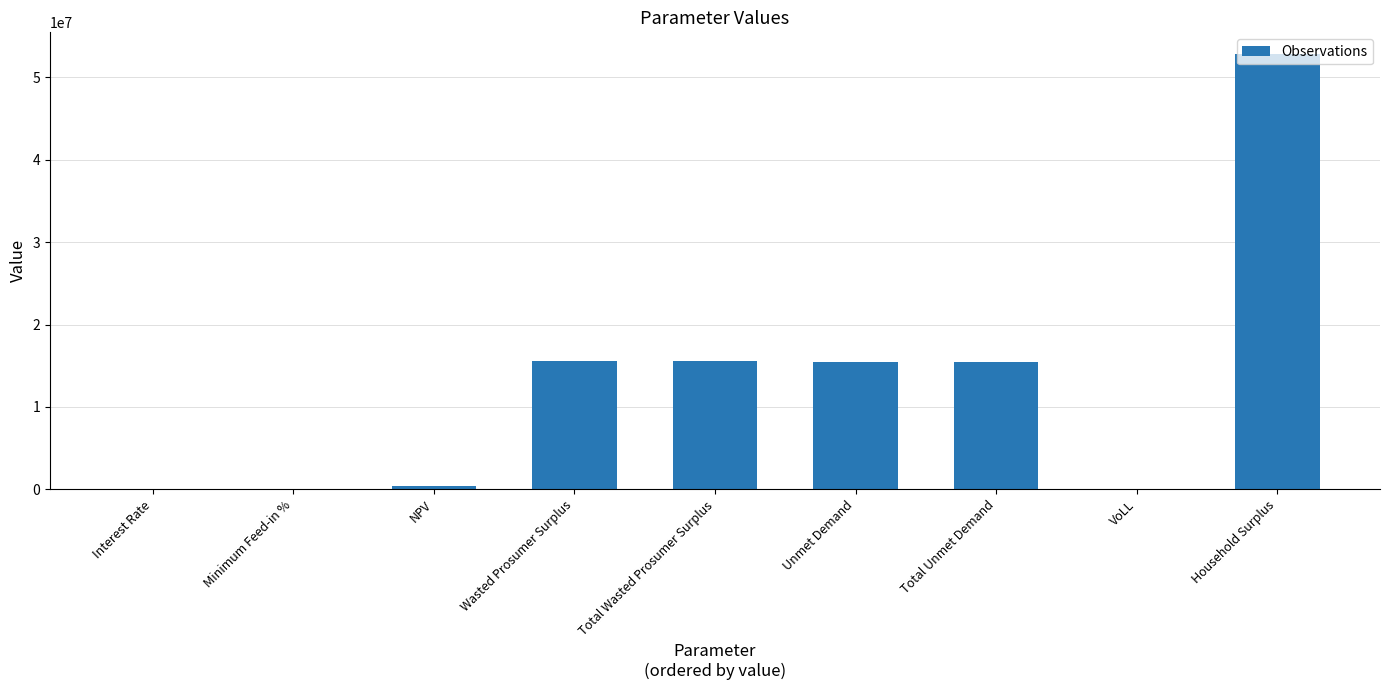

What is the average value?

12822783.5